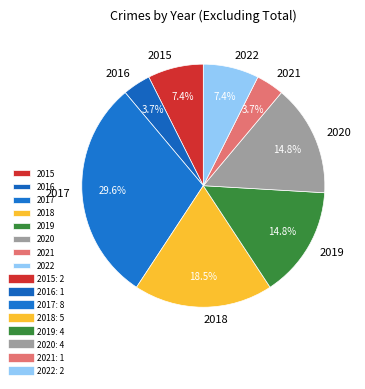

Approximately how many times larger is the value at 2015 compared to 2022?

1.0